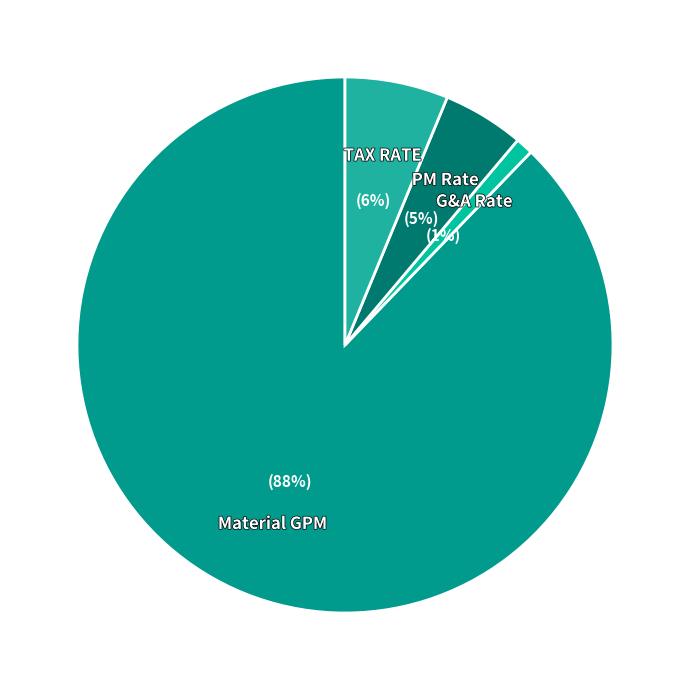

To the nearest percent, what is the combined percentage of Material GPM and G&A Rate?

89%